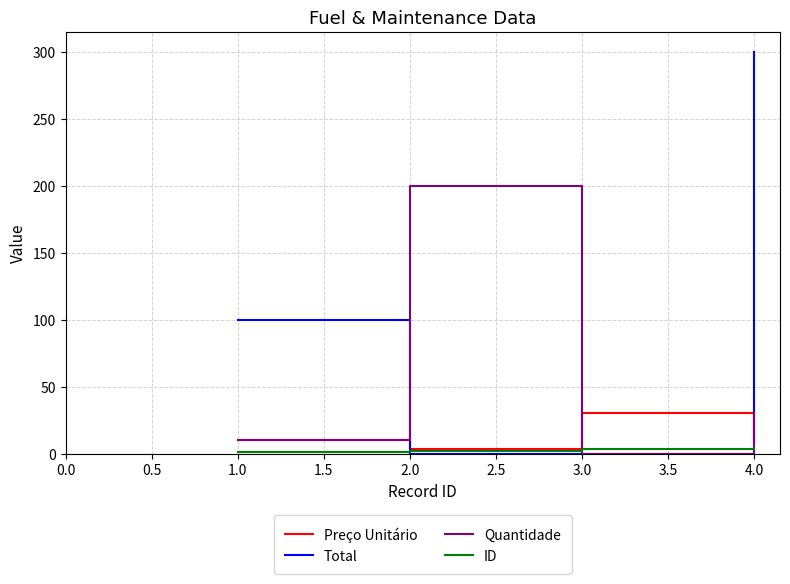

What is the maximum value shown in the chart?

300